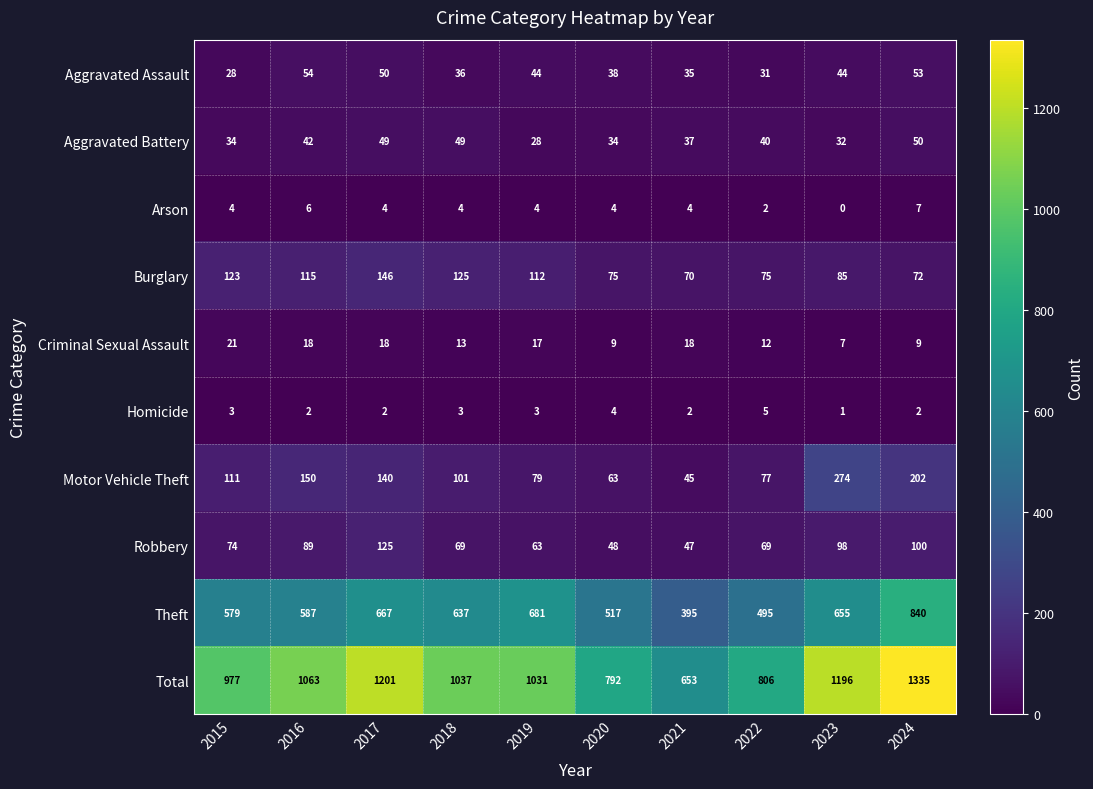

Between 2018 and 2023, which series saw the biggest shift?

Motor Vehicle Theft